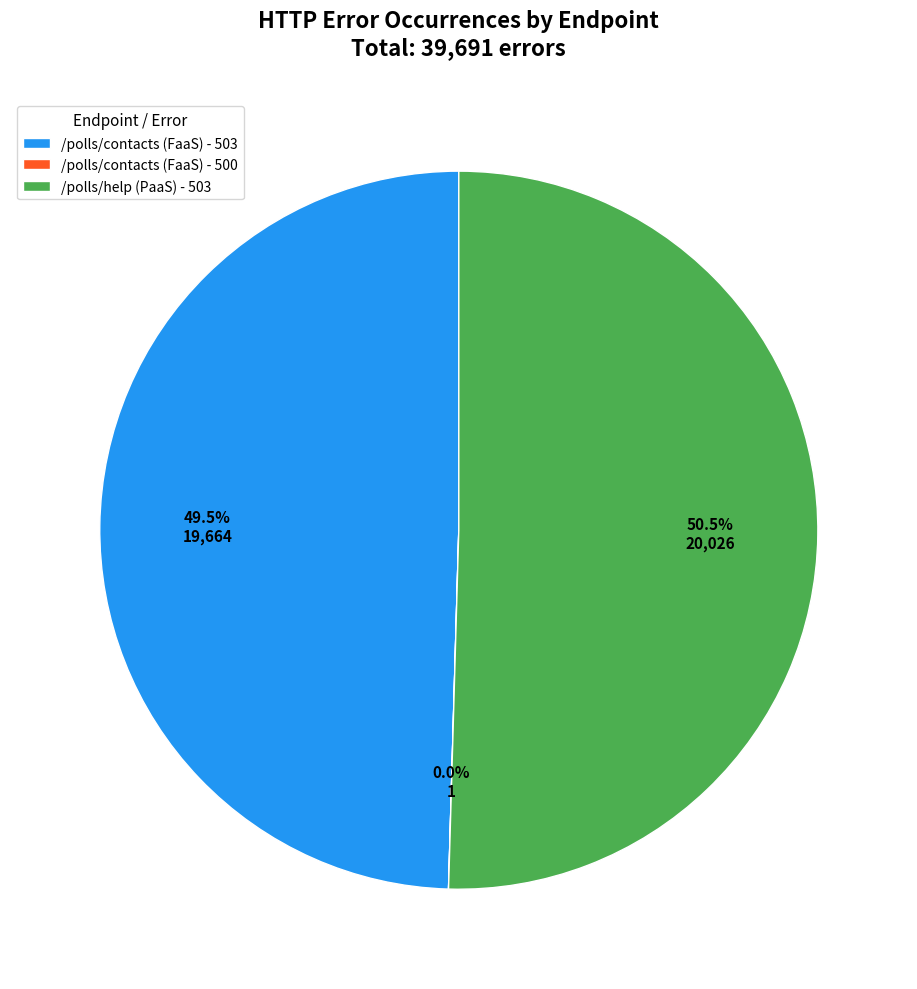

What is the largest slice in the pie chart?

/polls/help (PaaS) - 503